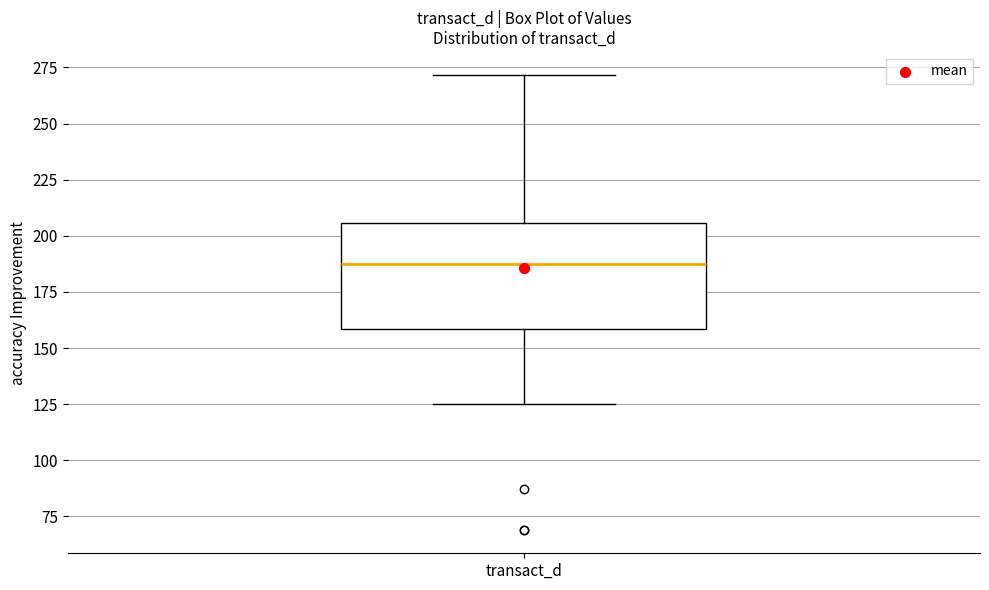

Transcribe this box plot: give where the median line is, the range the box spans, and where the two whiskers end, as read against the y-axis. The values are not printed on the chart, so give them approximately, as read against the axis.

median 190, box 160 to 205, whiskers 125 to 270